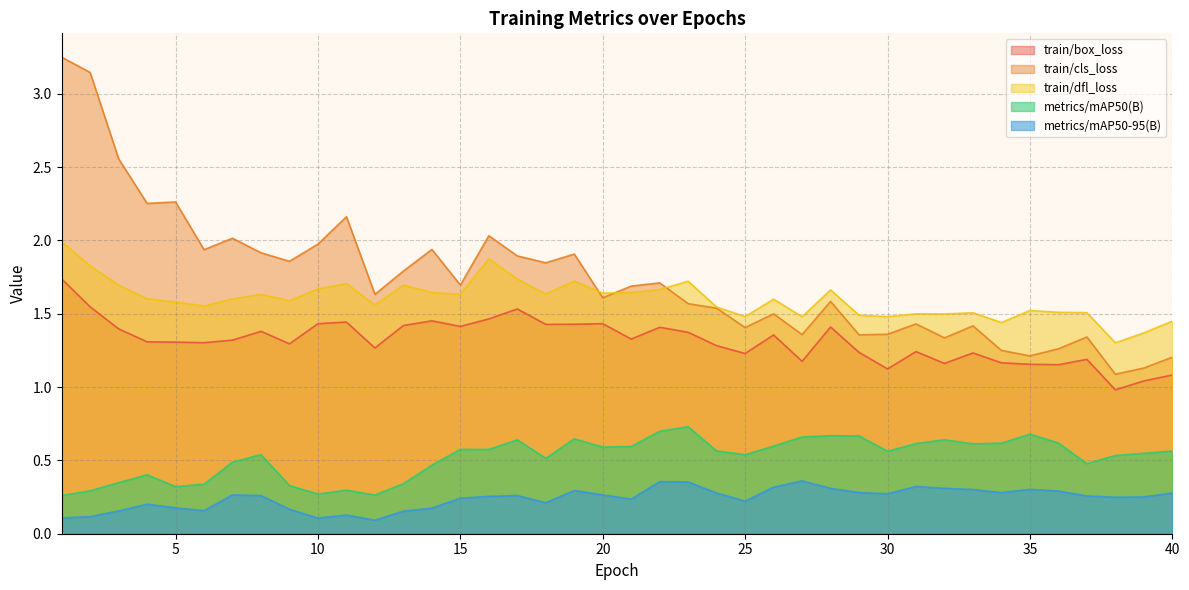

What is the value of the train/box_loss point at the 15th from the left?

1.4